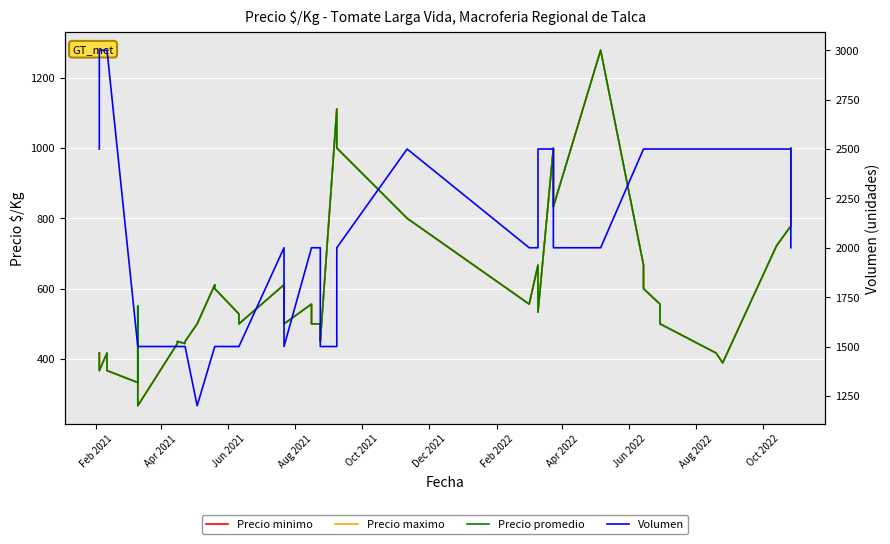

At how many categories does at least one series exceed 2181?

15